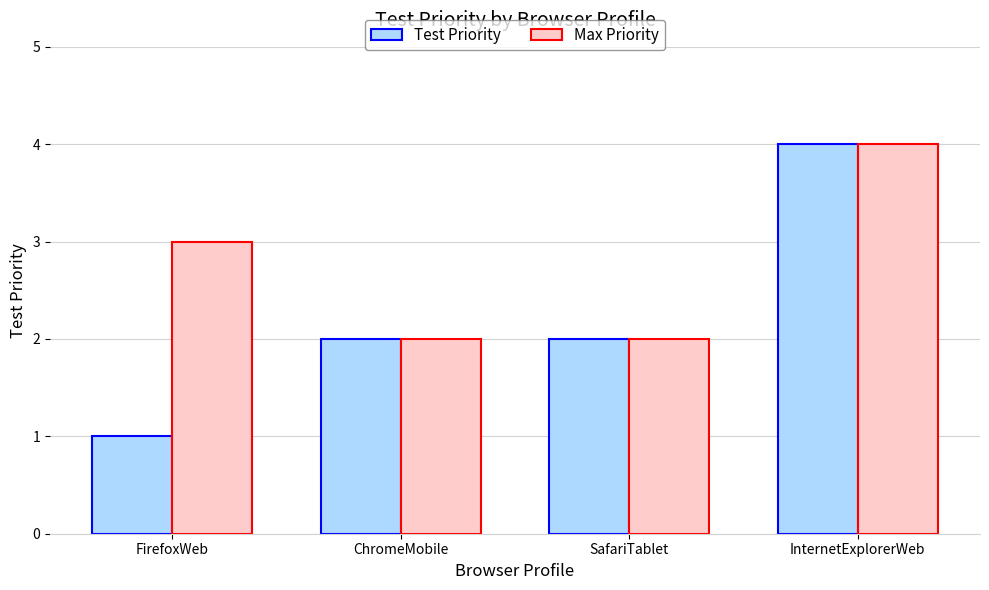

At FirefoxWeb, list the series in order from largest to smallest.

Max Priority, Test Priority